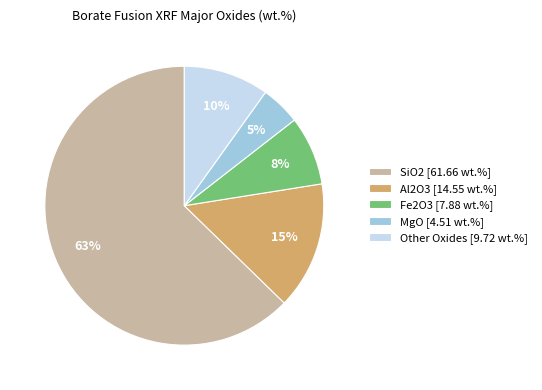

Which slice is the smallest?

MgO [4.51 wt.%]